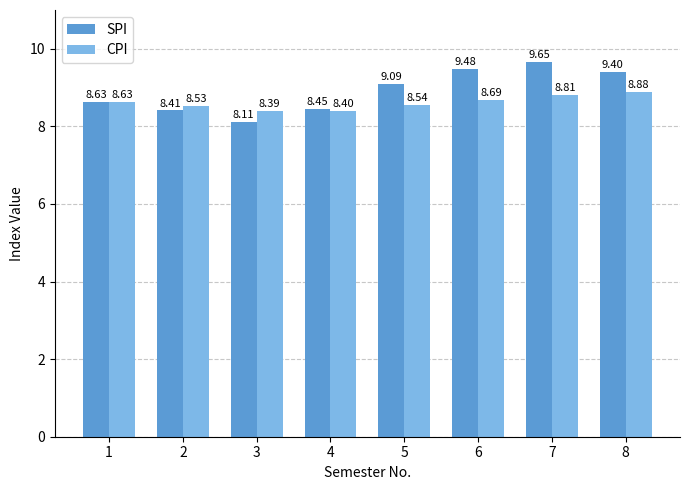

How many categories are shown in the chart?

8